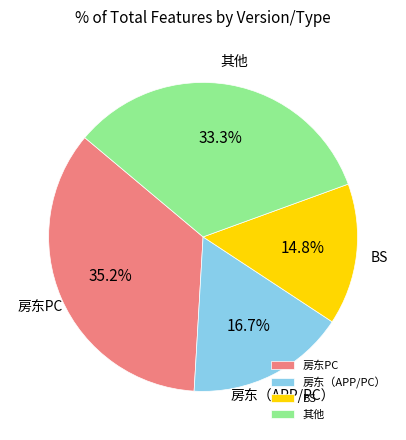

Between 房东（APP/PC） and 其他, which is larger?

其他